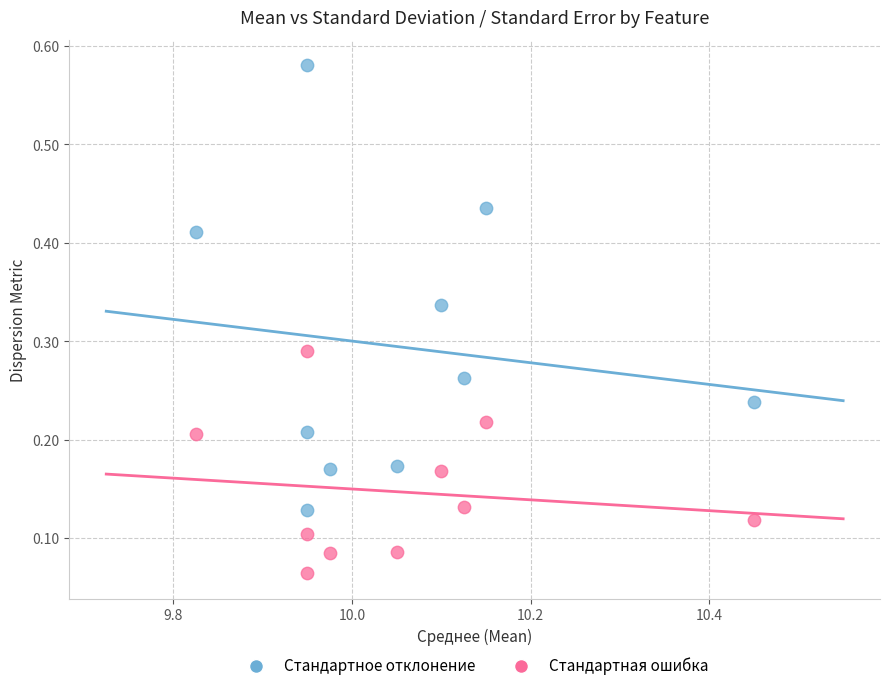

Which series contains the highest Y value?

Стандартное отклонение